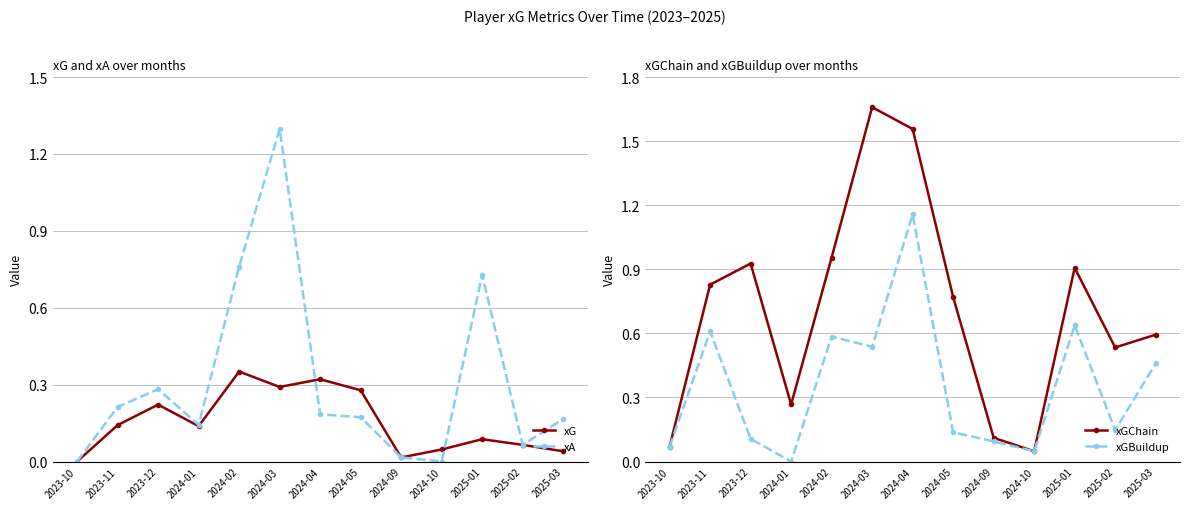

How many categories are shown in the chart?

13